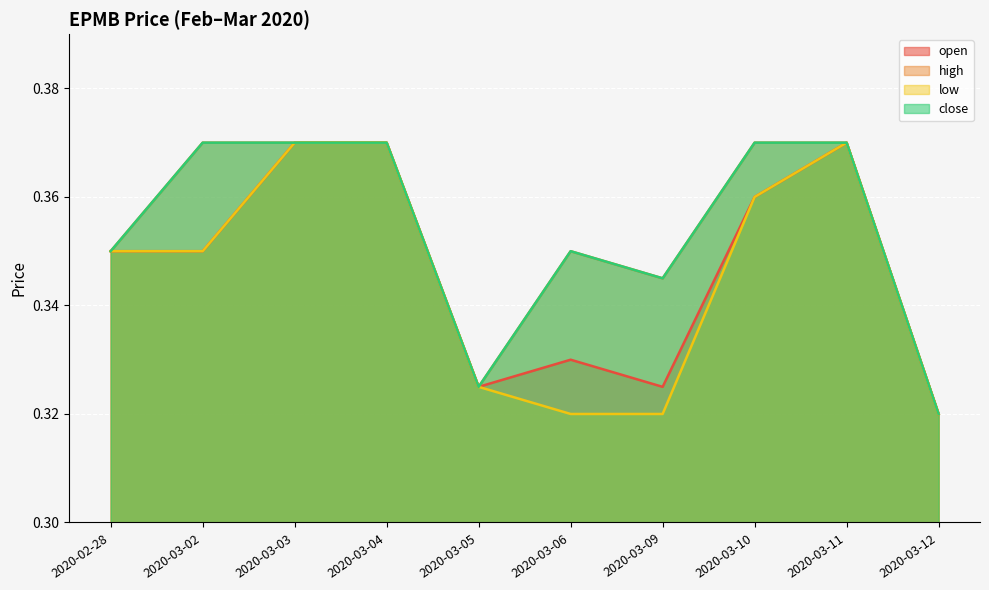

How many lines are shown in the chart?

4